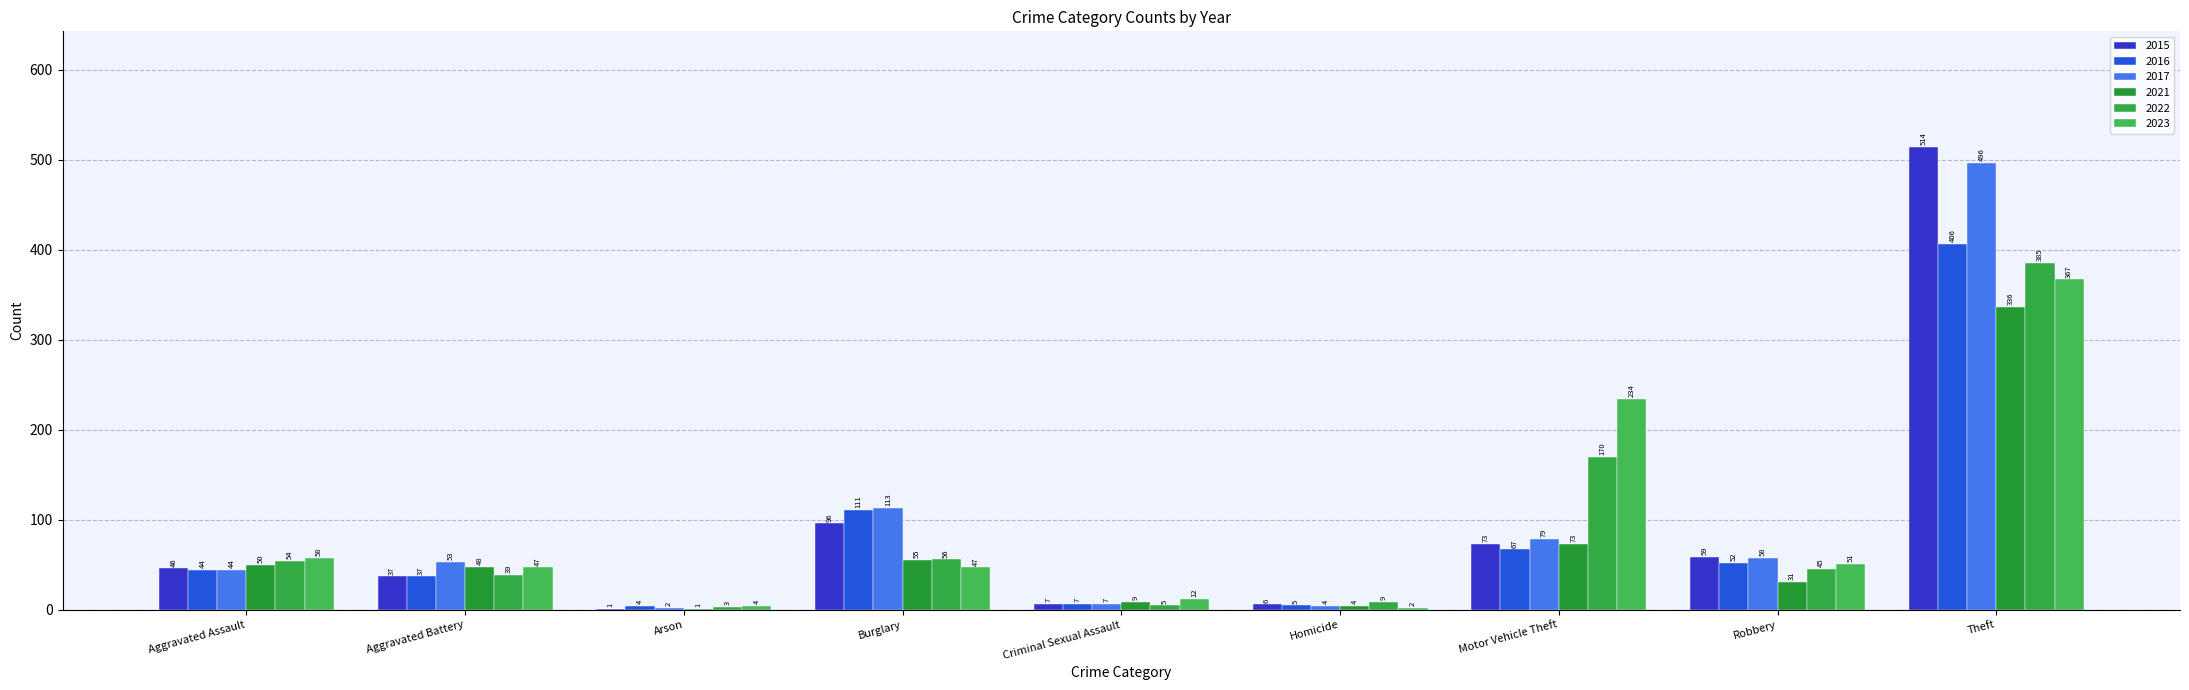

Which series has the largest total across all categories?

2017